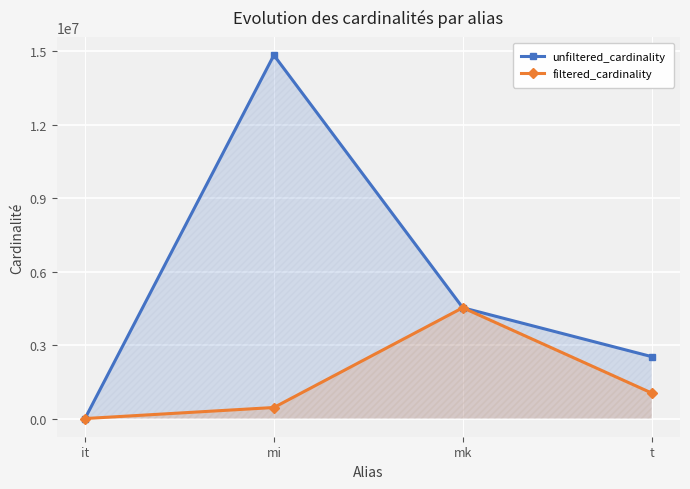

Where does the unfiltered_cardinality series first go above 4523930?

mi